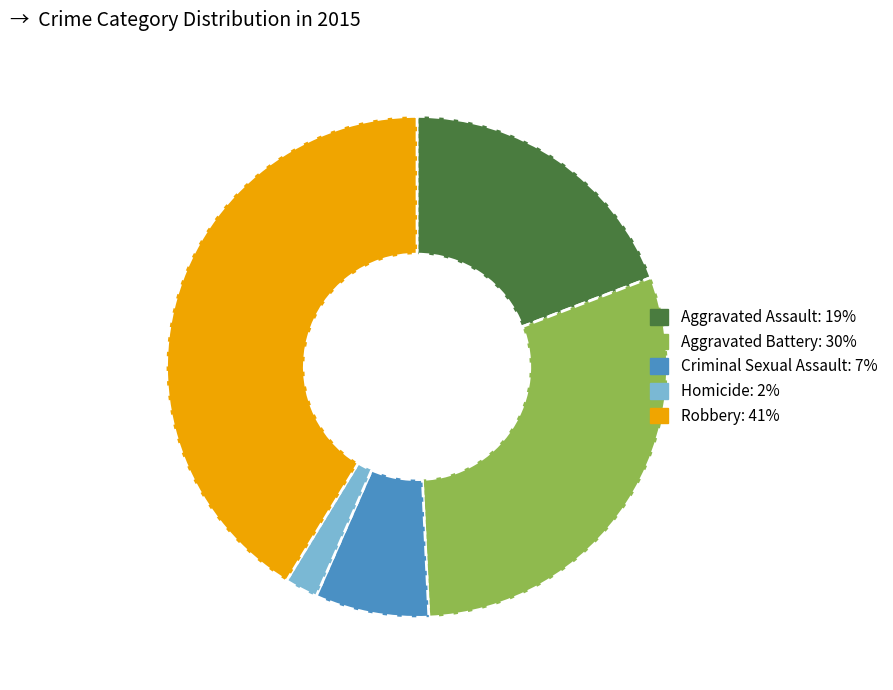

The Aggravated Assault slice represents 8% of the pie. True or false?

False